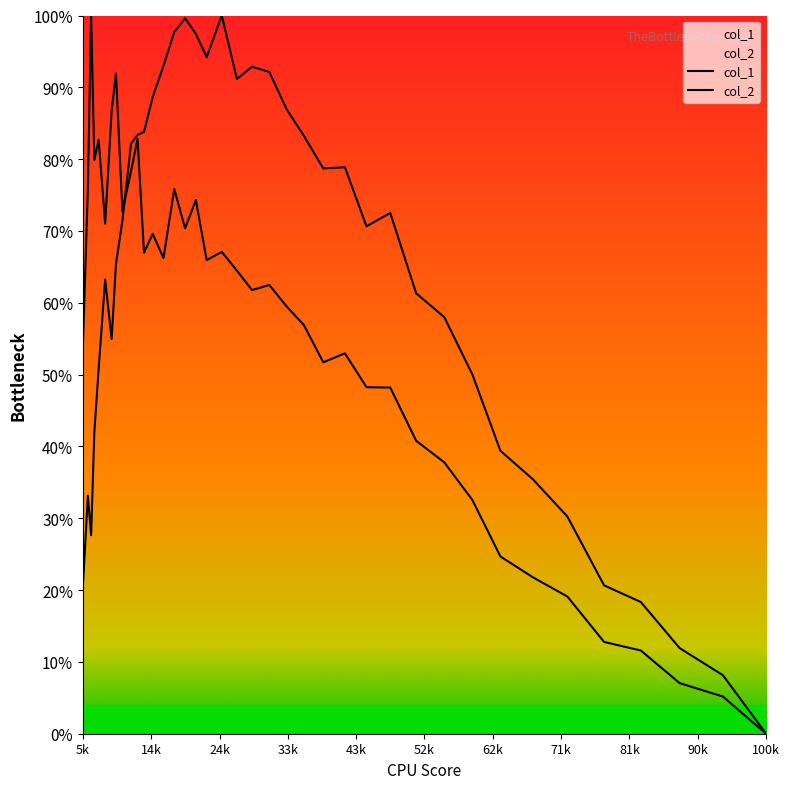

Rank the series at 14k from lowest to highest value.

col_1, col_2